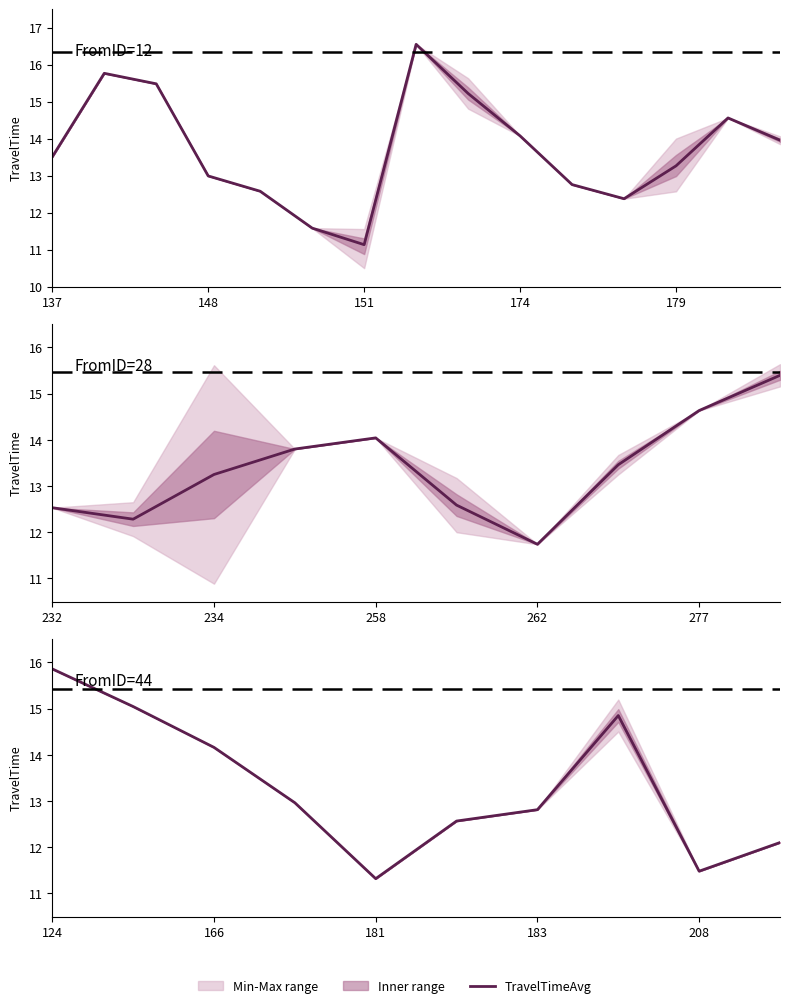

Where is the first local maximum?

7